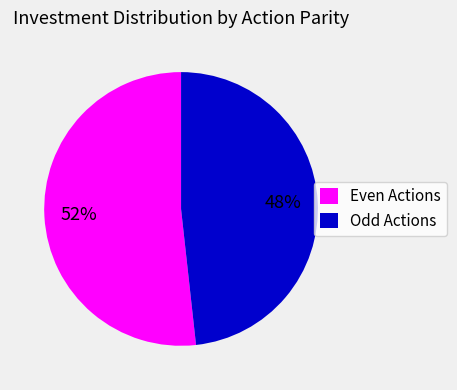

To the nearest percent, what percentage of the pie is Even Actions?

52%